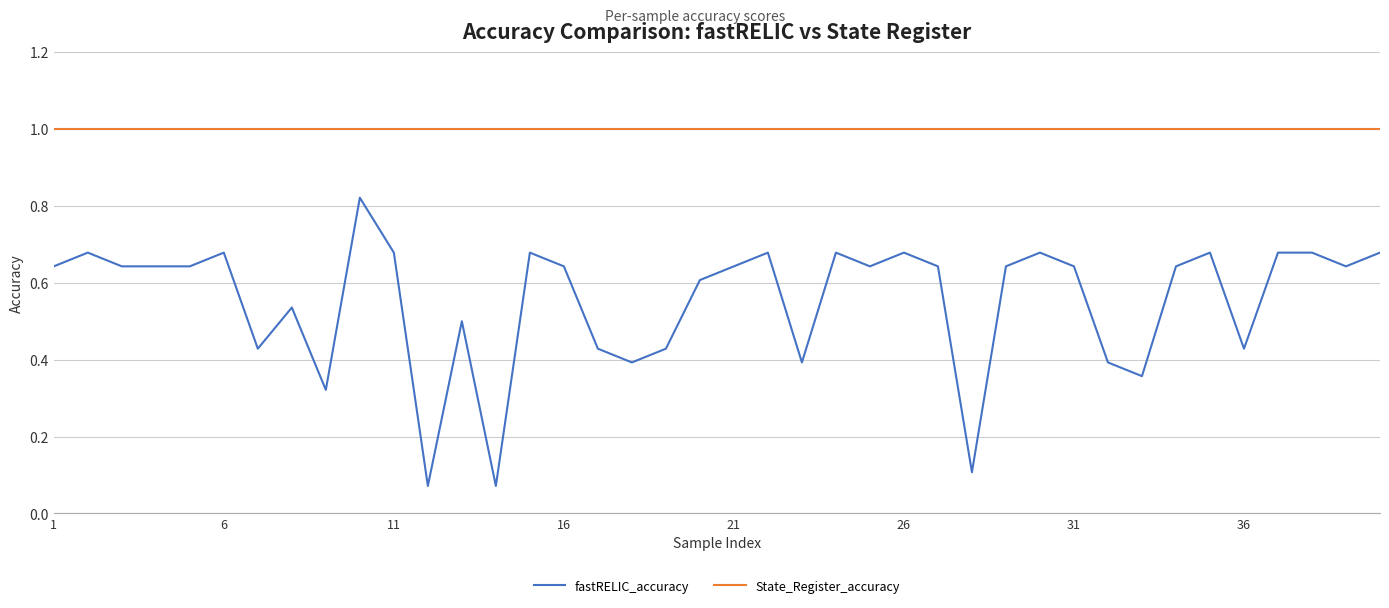

Which series has the largest range (max minus min)?

fastRELIC_accuracy